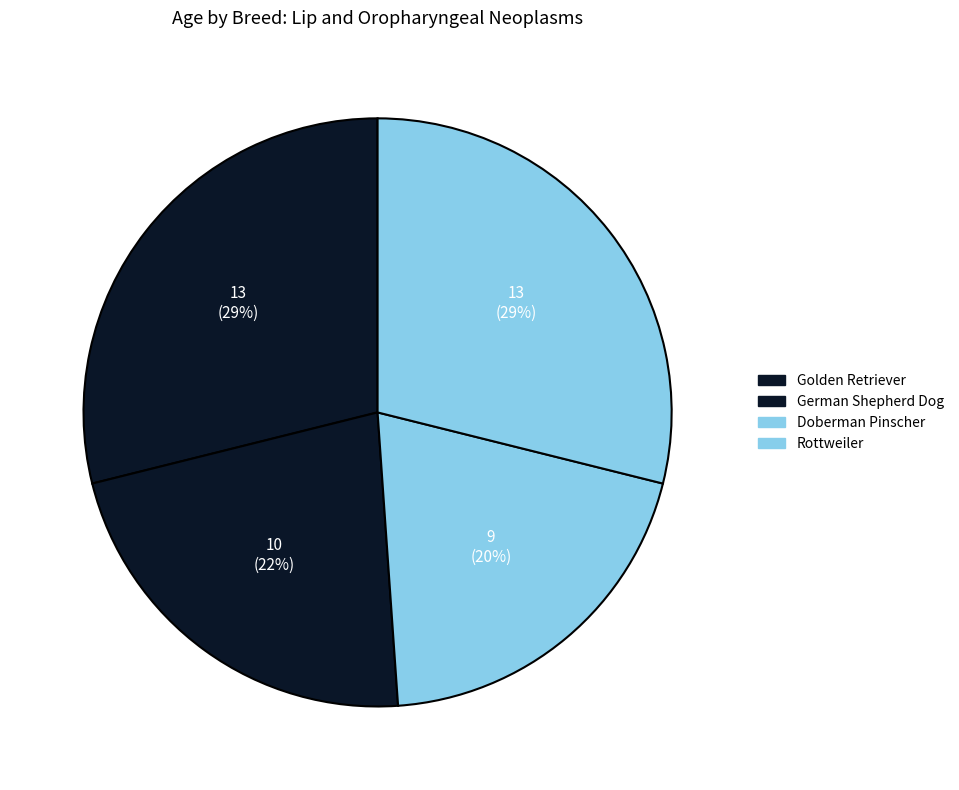

Count the number of slices in the pie.

4